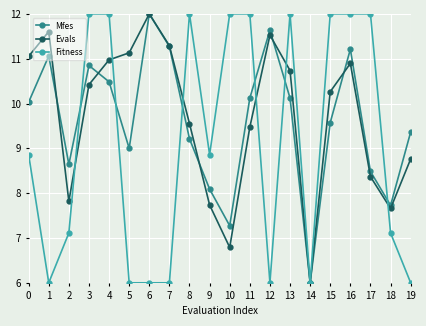

True or false: Evals and Mfes intersect in this chart.

True